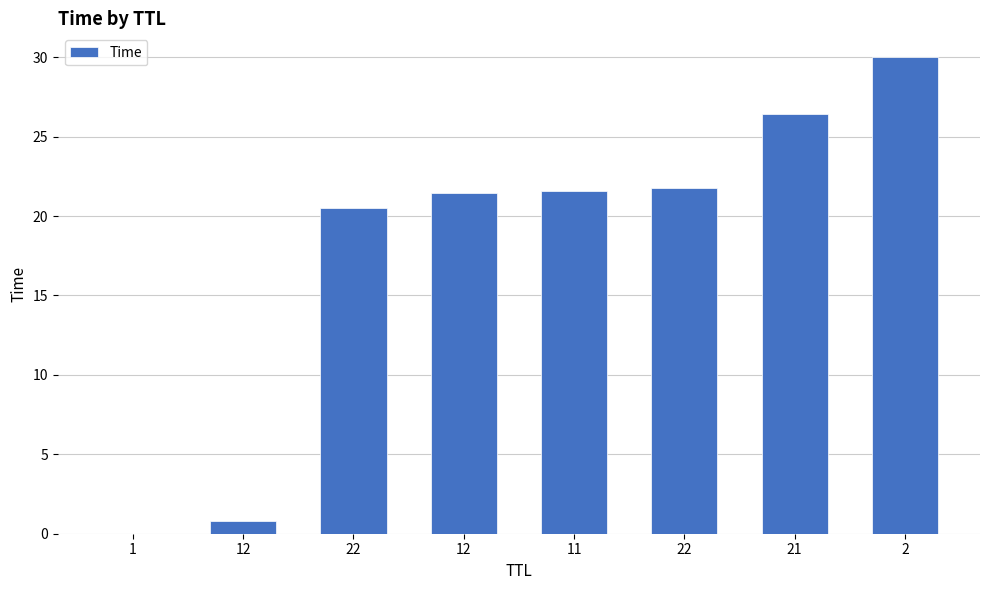

How many data points are above 21?

5